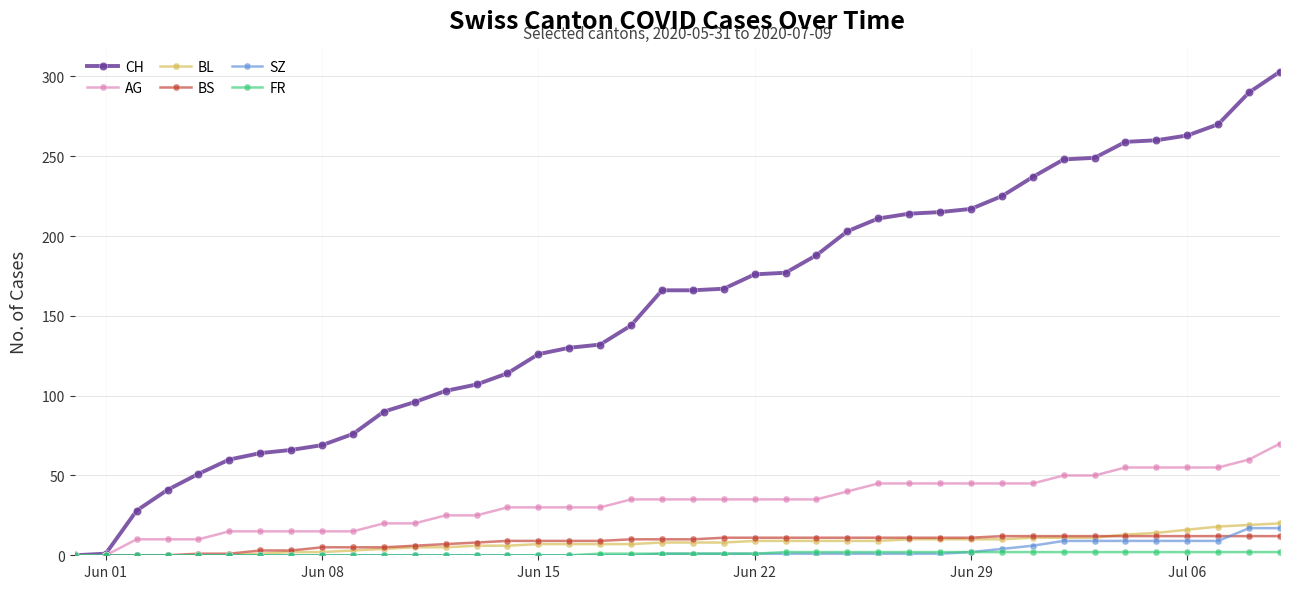

What is the highest value of the AG series?

70